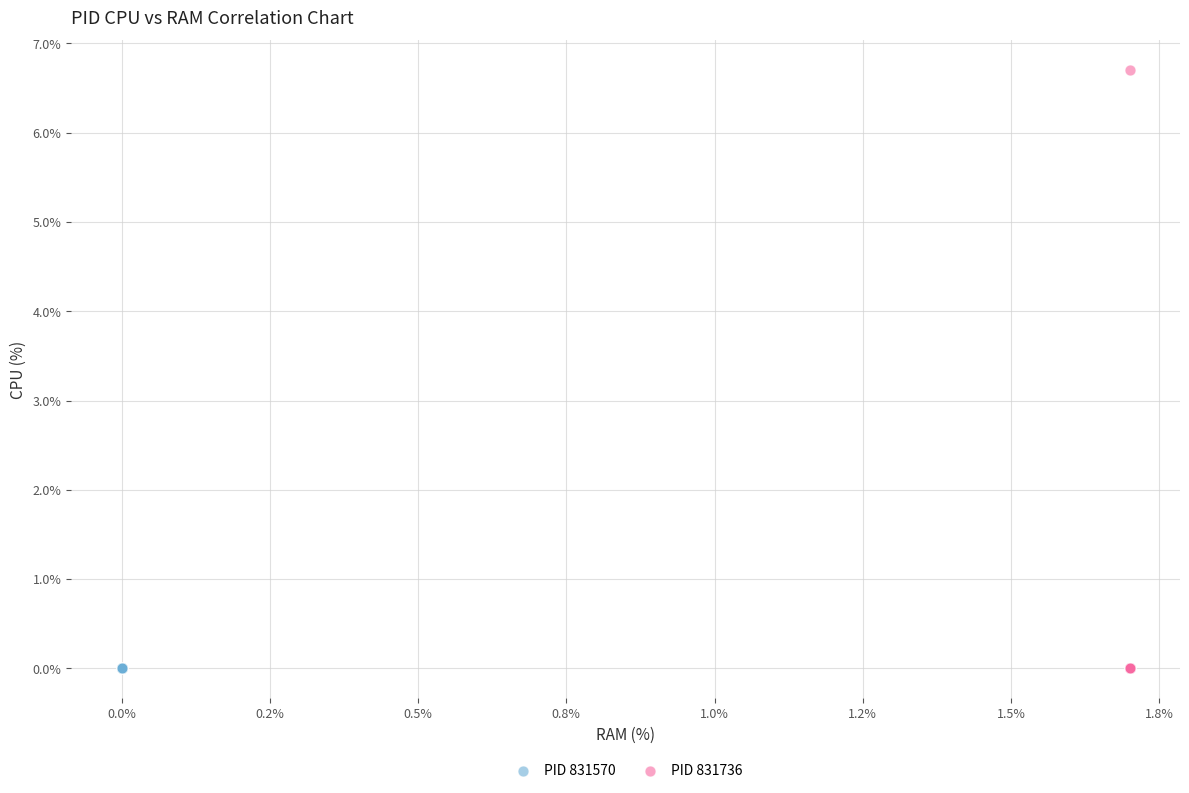

Which series reaches the maximum Y coordinate?

PID 831736